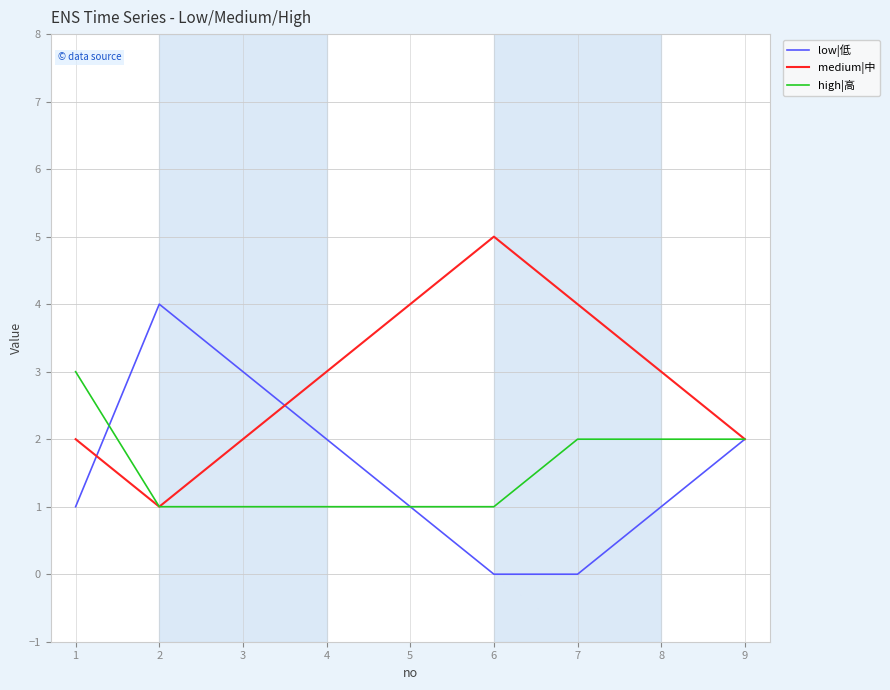

Reading left to right, extract all data points from this chart.

low|低: 1	4	3	2	1	0	0	1	2
medium|中: 2	1	2	3	4	5	4	3	2
high|高: 3	1	1	1	1	1	2	2	2